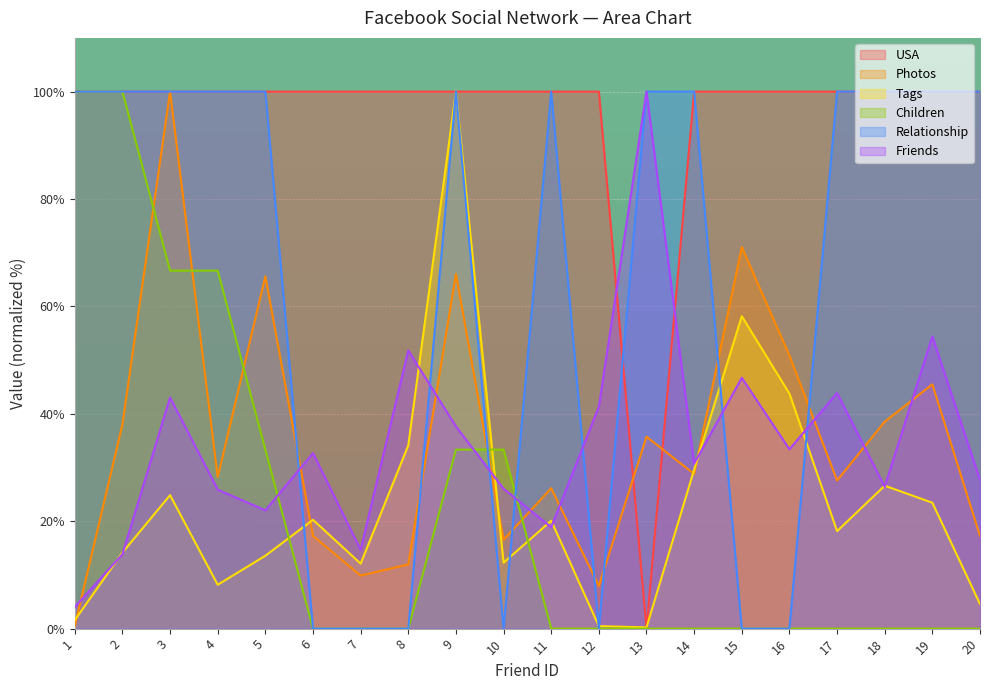

What is the sum of all Friends values?

695.1